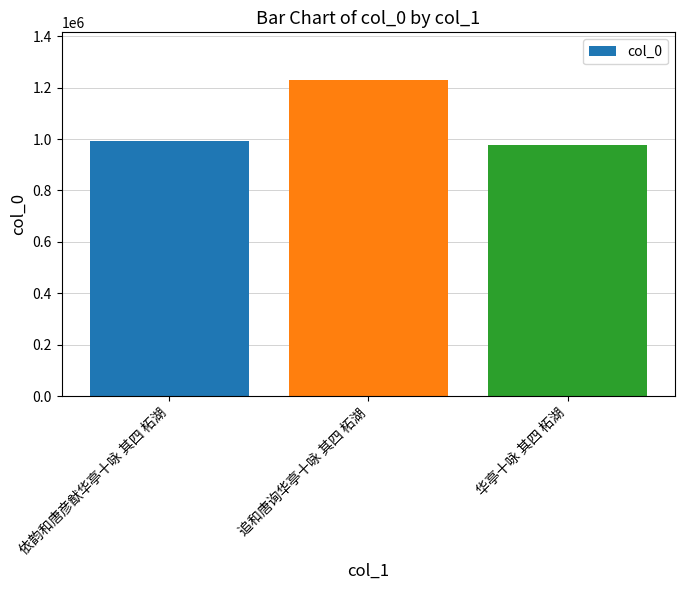

How many bars are there in total?

3